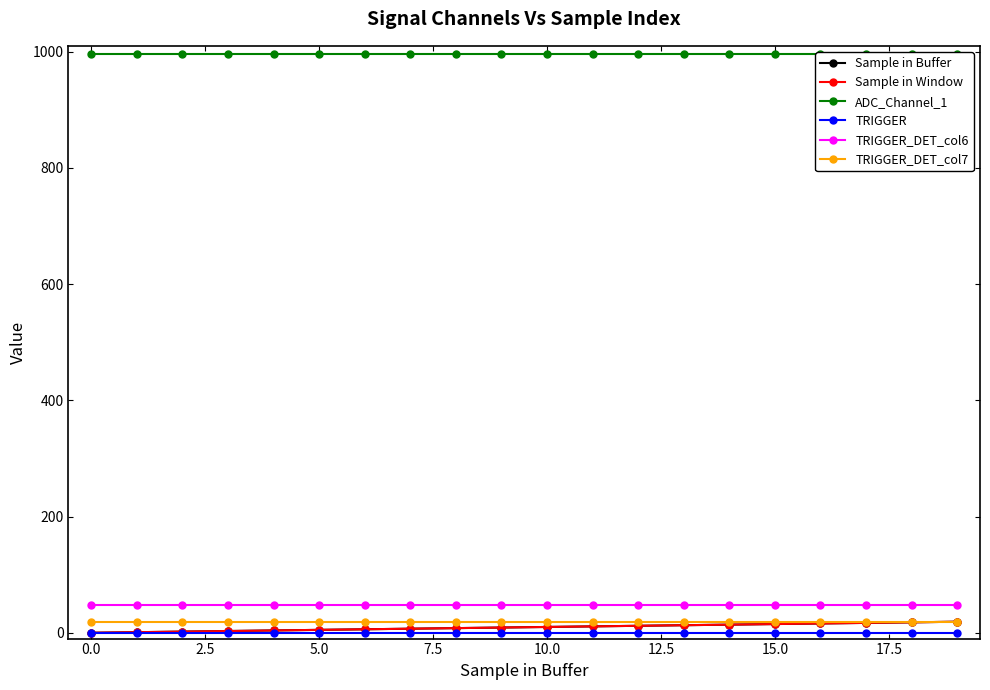

What is the difference between the highest and lowest values at 5.0?

996